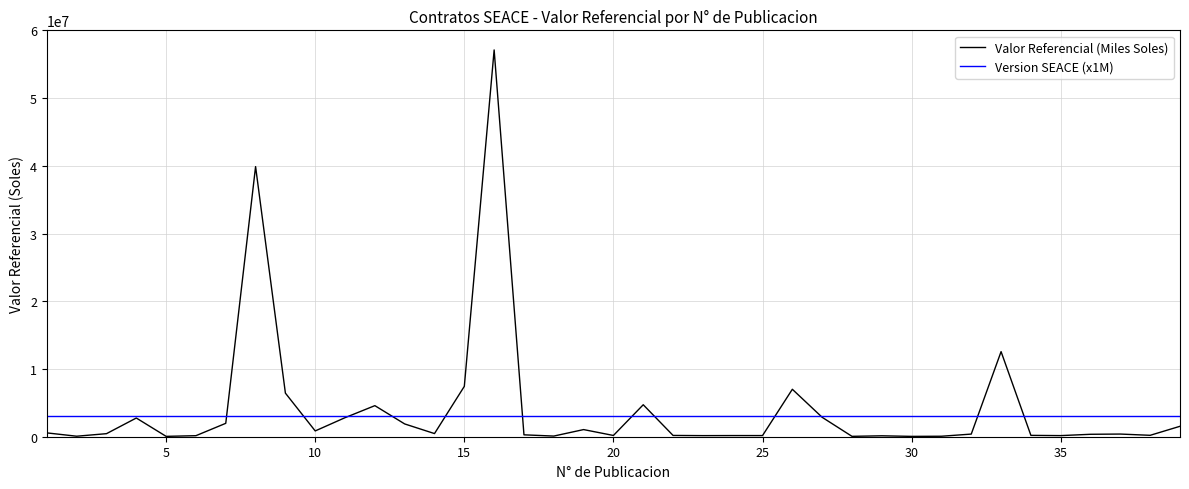

Which series has the largest total across all categories?

Valor Referencial (Miles Soles)